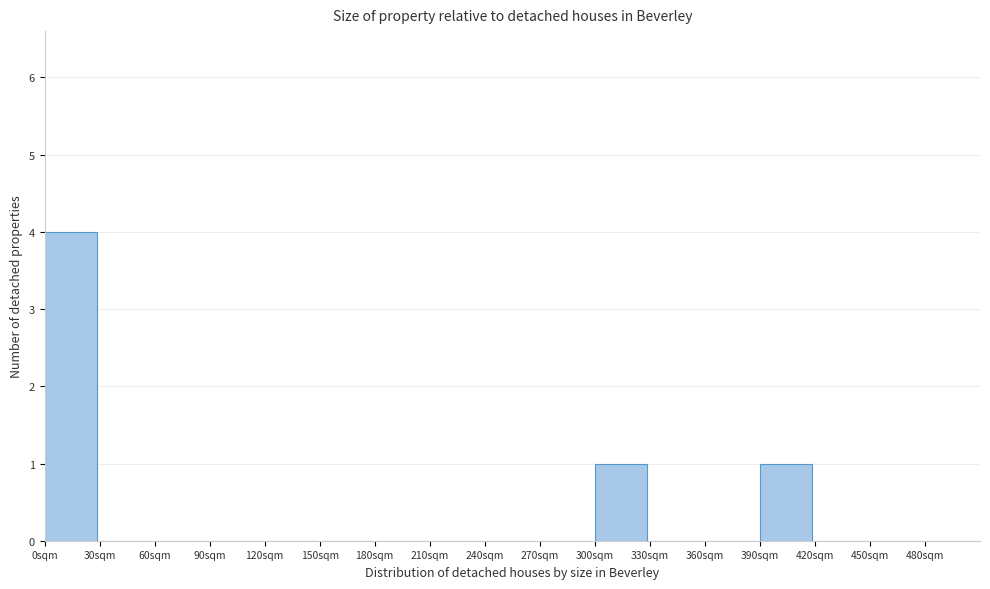

Reading left to right, transcribe this chart: for each bar, give the range it covers on the x-axis and its height. The values are not printed on the chart, so give them approximately, as read against the axis.

0 to 30: 4
30 to 60: 0
60 to 90: 0
90 to 120: 0
120 to 150: 0
150 to 180: 0
180 to 210: 0
210 to 240: 0
240 to 270: 0
270 to 300: 0
300 to 330: 1
330 to 360: 0
360 to 390: 0
390 to 420: 1
420 to 450: 0
450 to 480: 0
480 to 510: 0